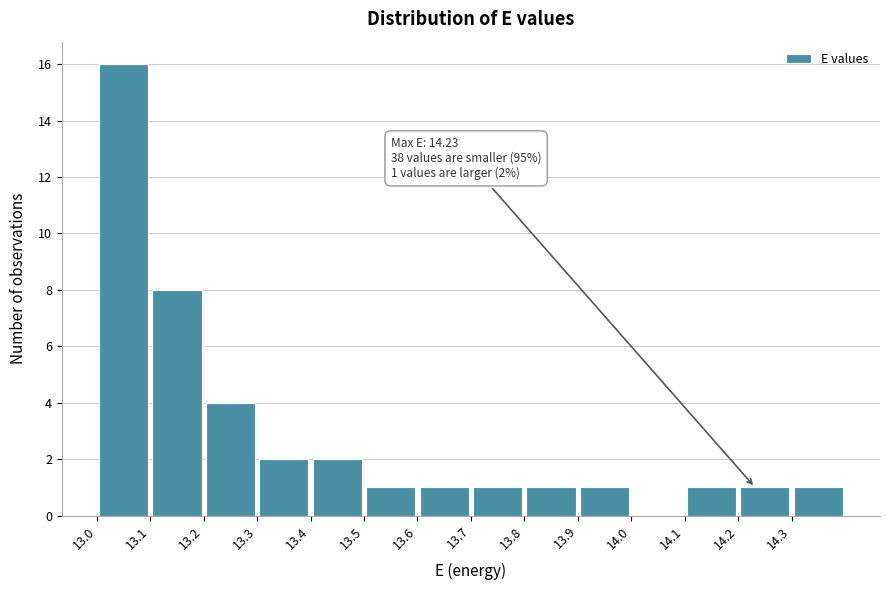

Which range on the x-axis has the tallest bar?

13.0 to 13.1